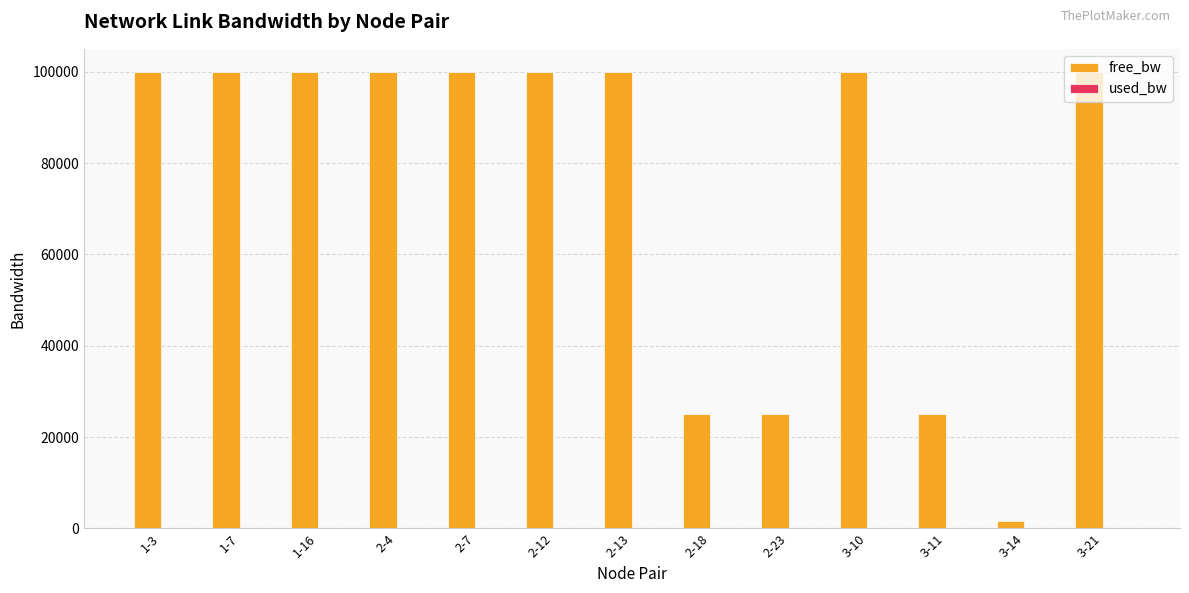

How many groups of bars are there?

13